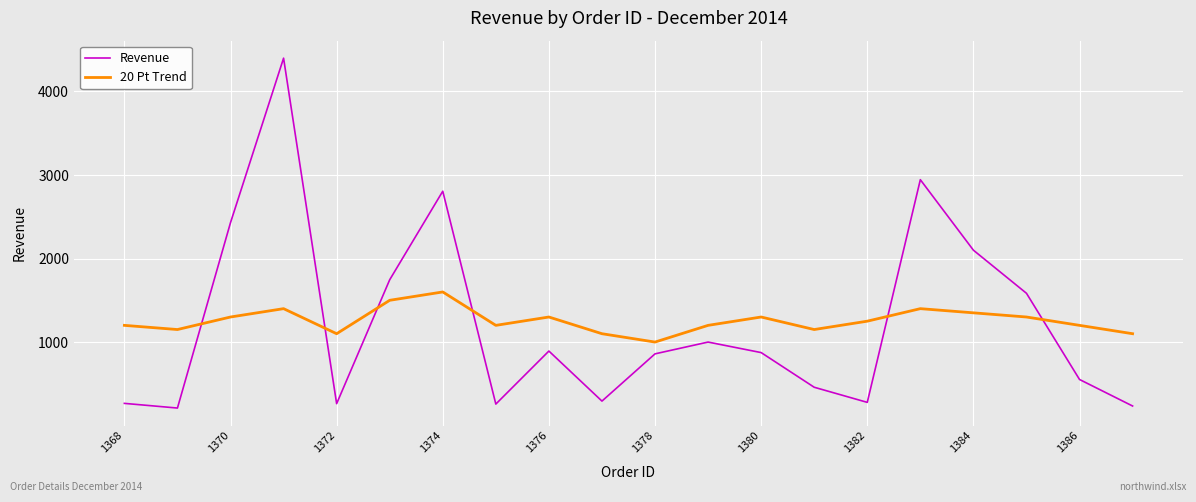

What is the highest value of the 20 Pt Trend series?

1600.0